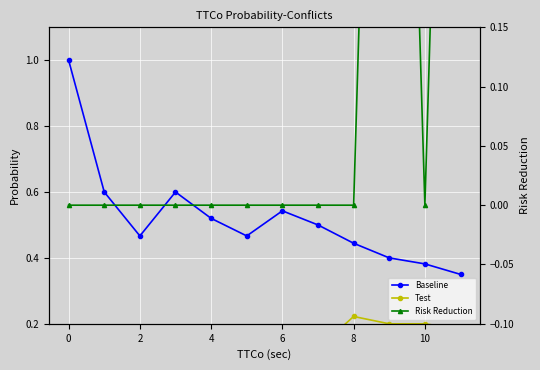

What is the total value across all series at 4?

0.6